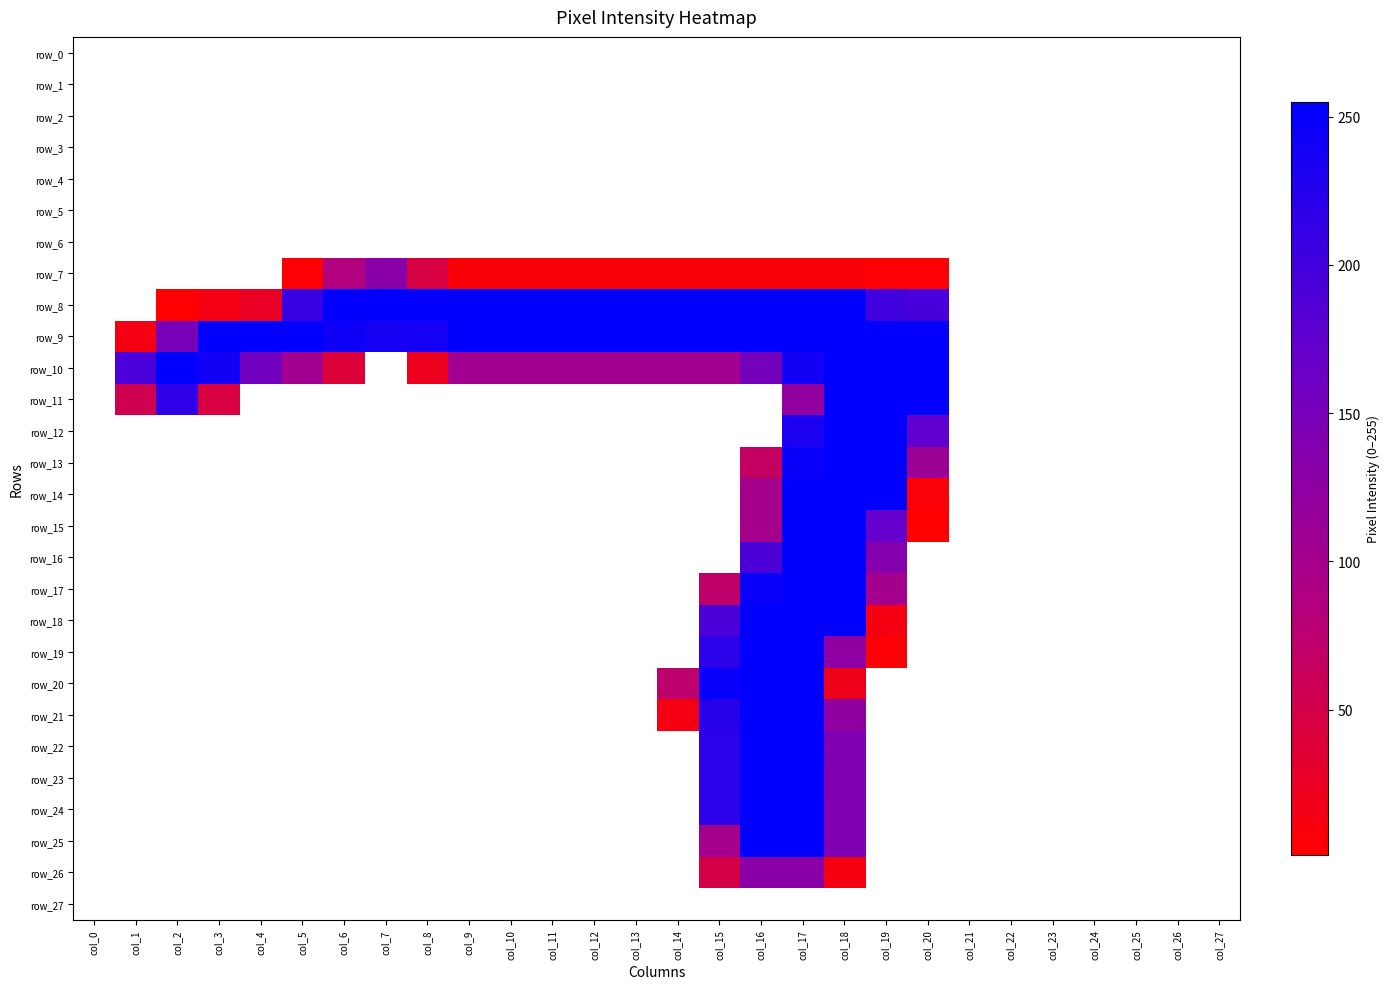

What is the sum of all row_7 values?

345